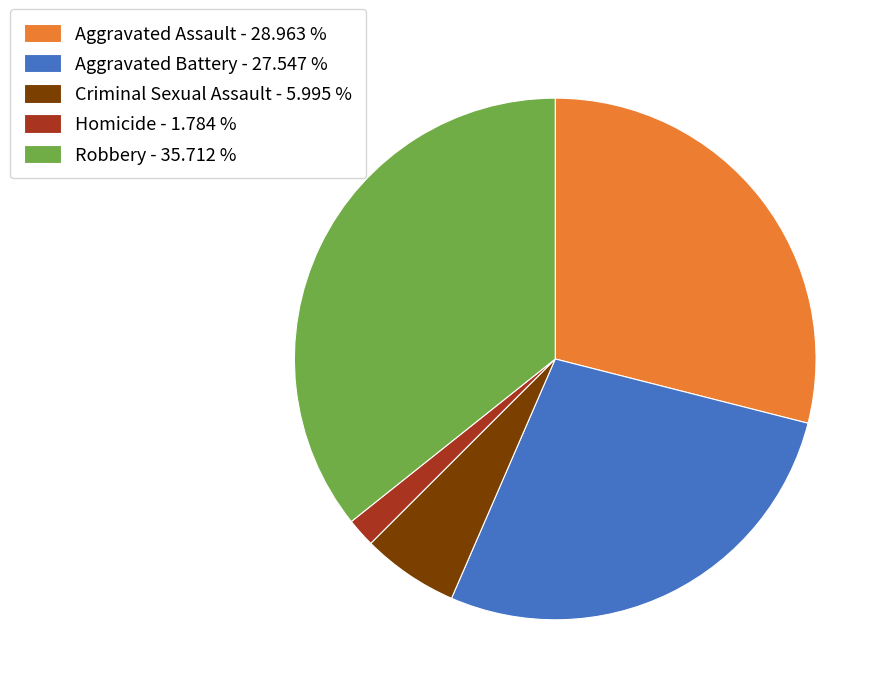

How many slices are in this pie chart?

5